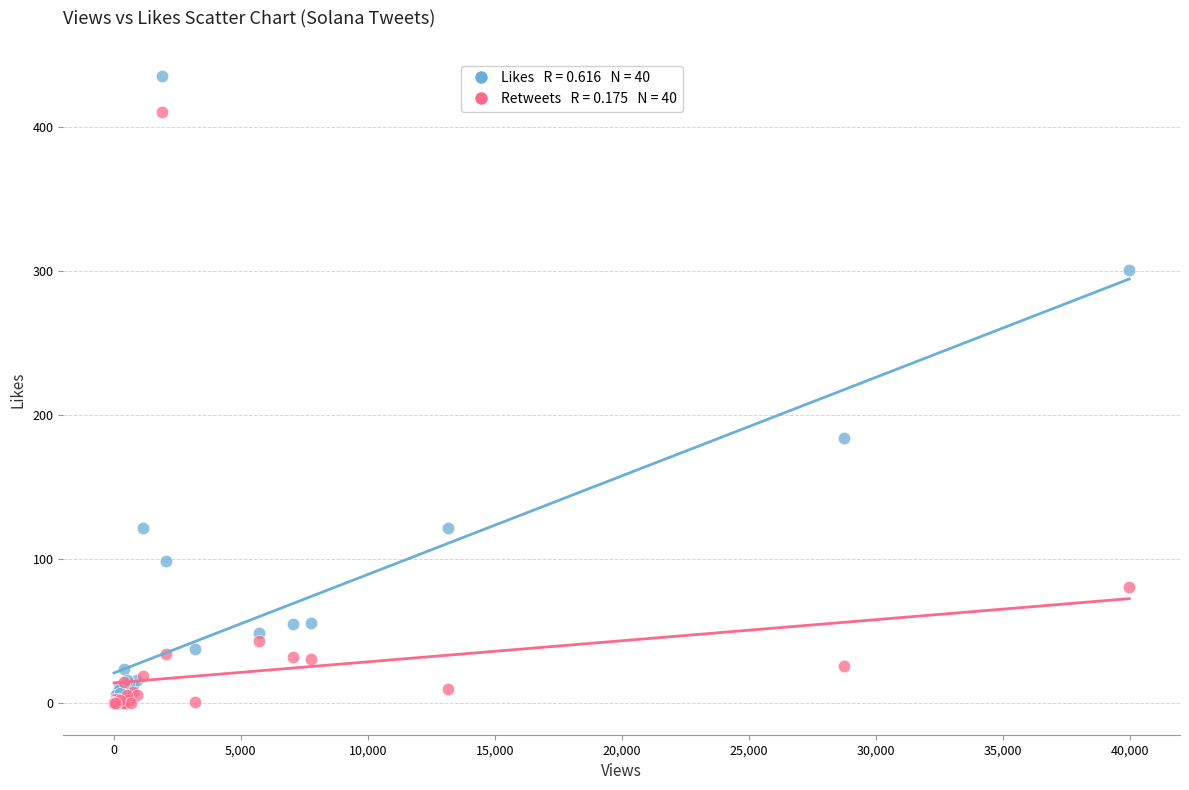

Across all series, what Y value is closest to 217?

184